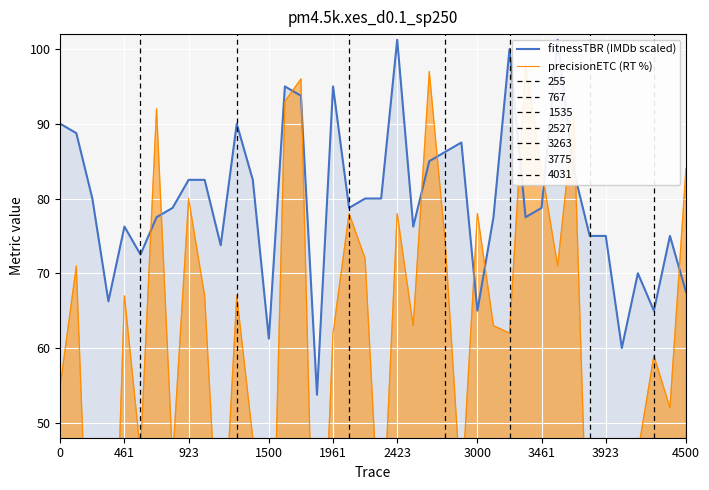

Which series has the widest spread of values?

precisionETC (RT %)